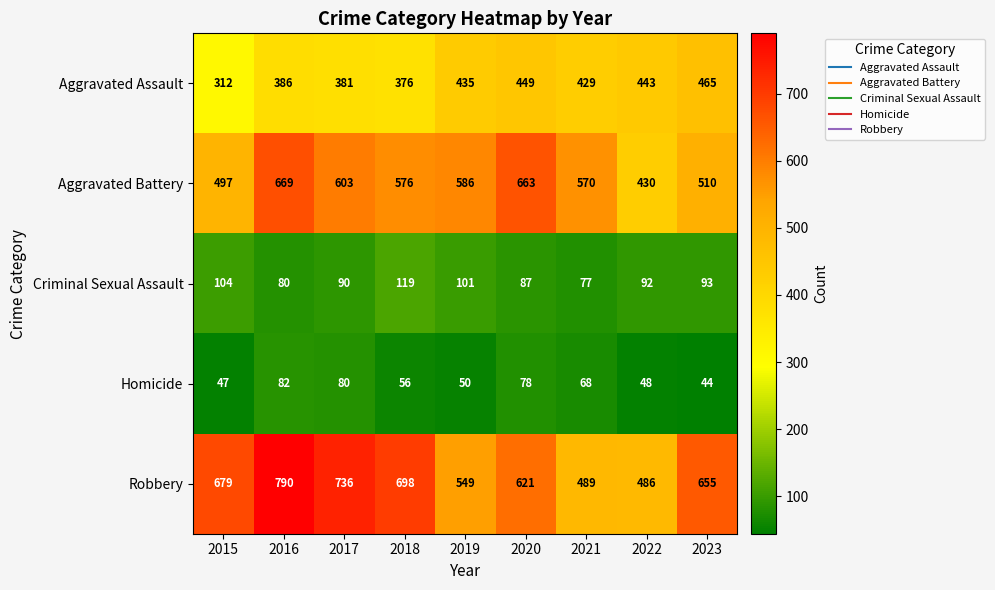

At 2015, list the series in order from smallest to largest.

Homicide, Criminal Sexual Assault, Aggravated Assault, Aggravated Battery, Robbery